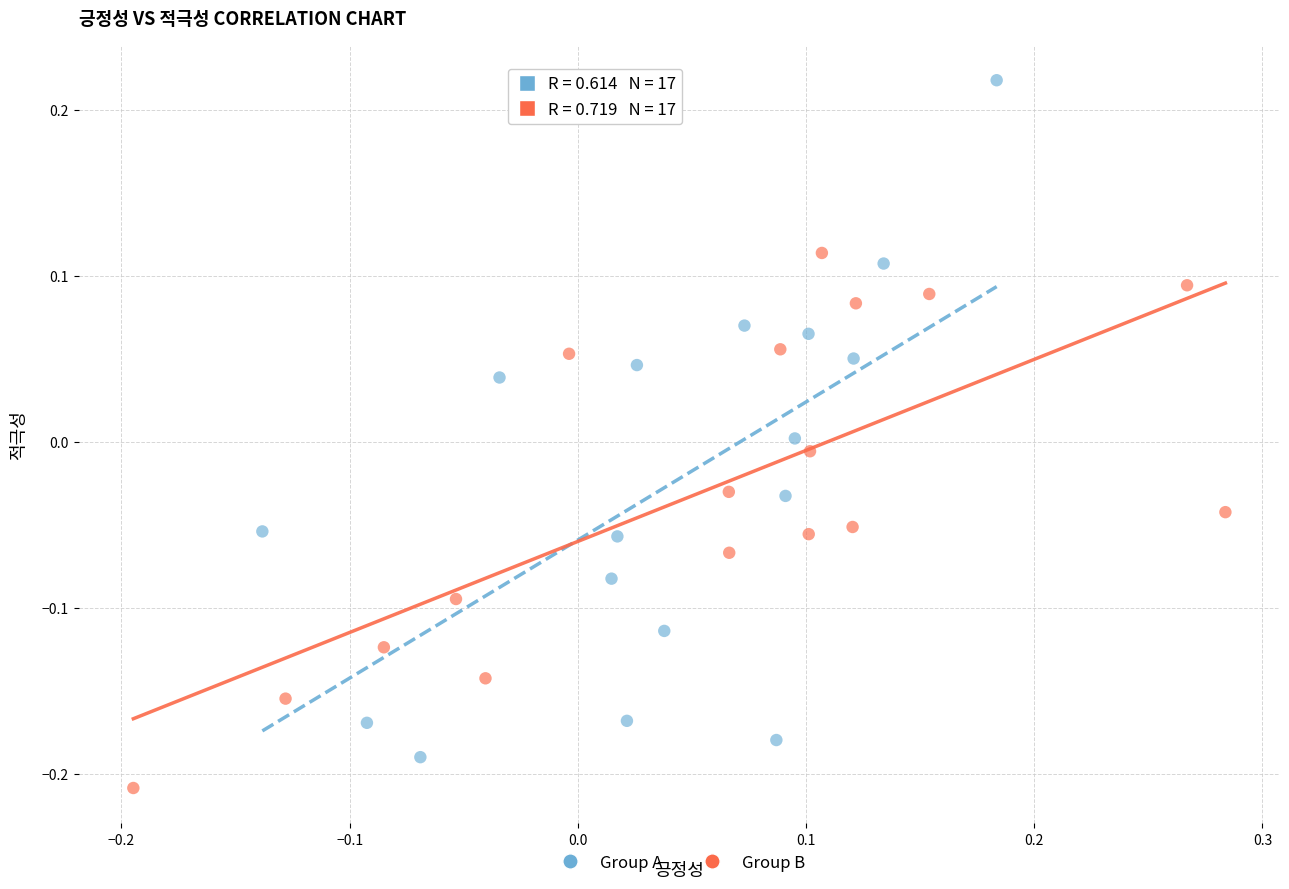

Which series has the largest Y range (max minus min)?

Group A